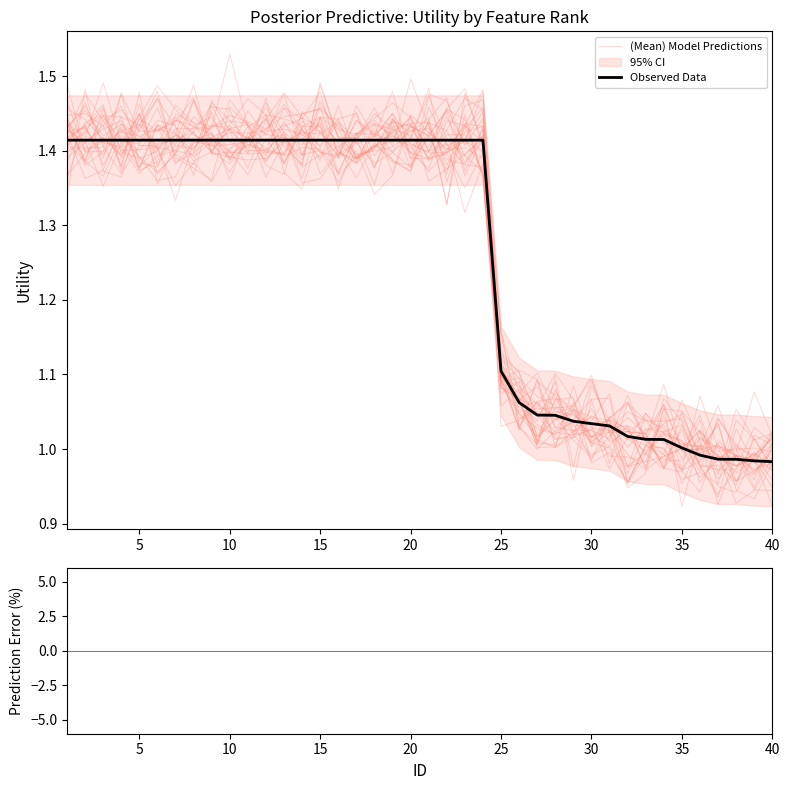

Is the value of Prediction Error at 32 greater than the value of Observed Data at 25?

No